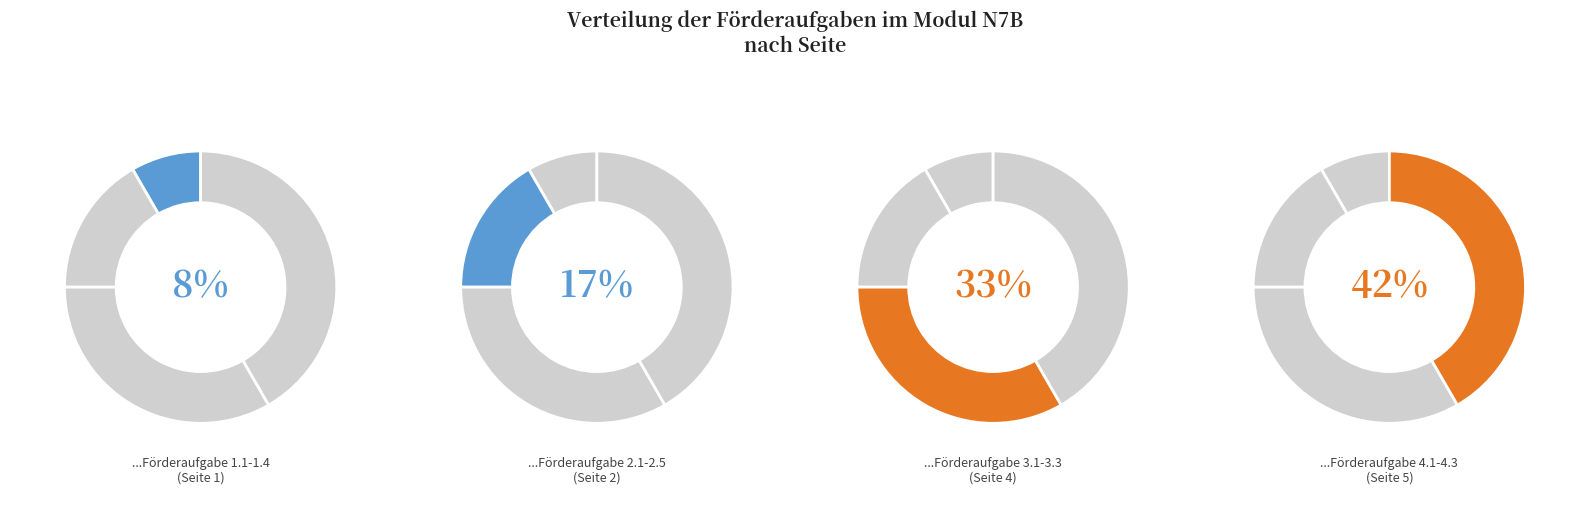

How many slices are in this pie chart?

4